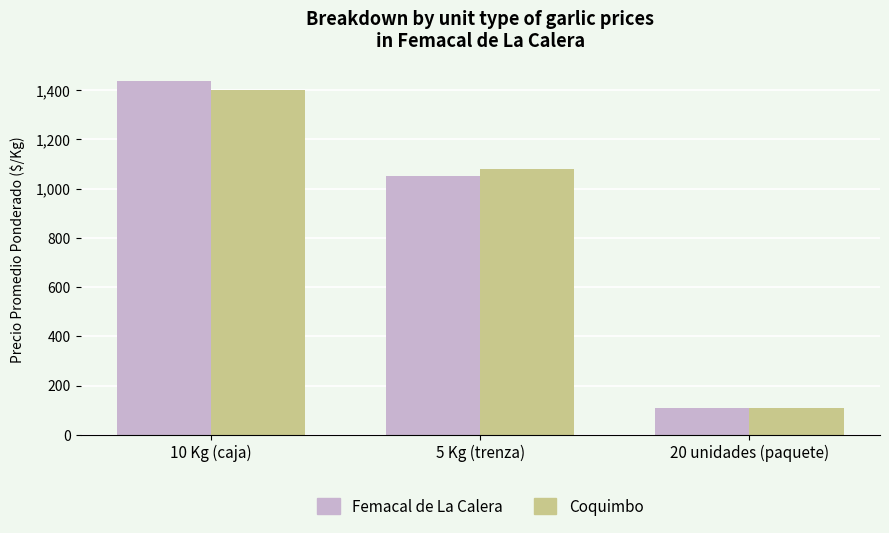

What is the difference between the maximum and minimum values in the Coquimbo series?

1292